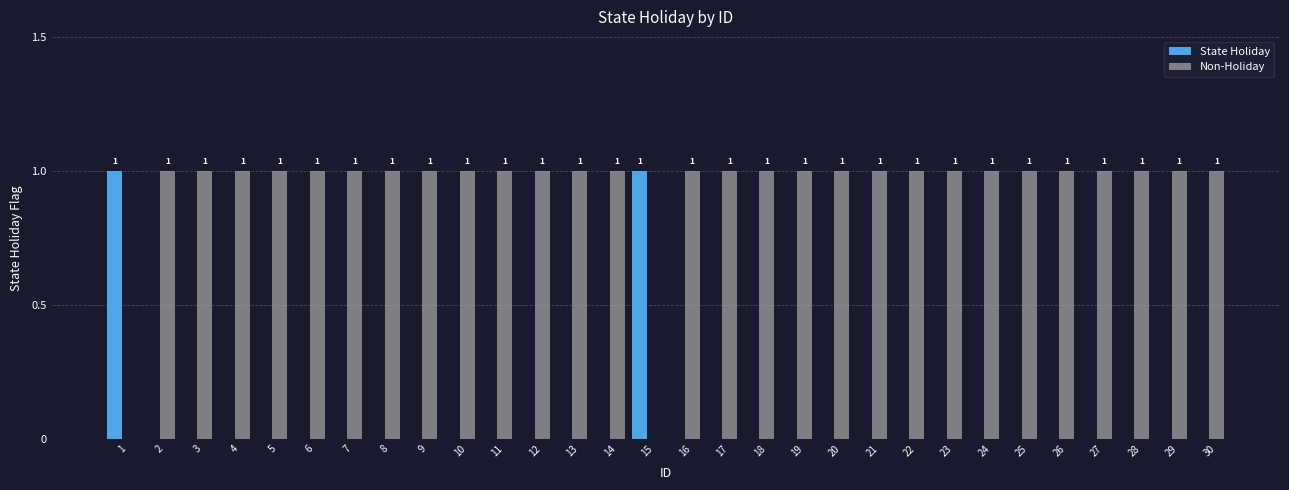

Are the bars grouped side by side (vs. stacked)?

Yes